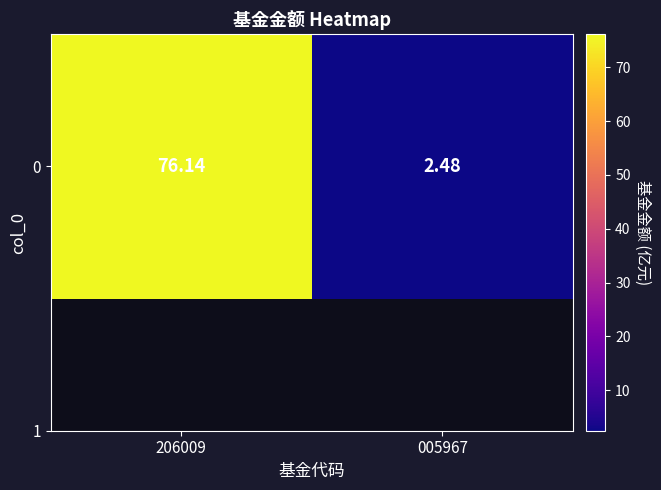

What is the change in value from 206009 to 005967?

-73.7